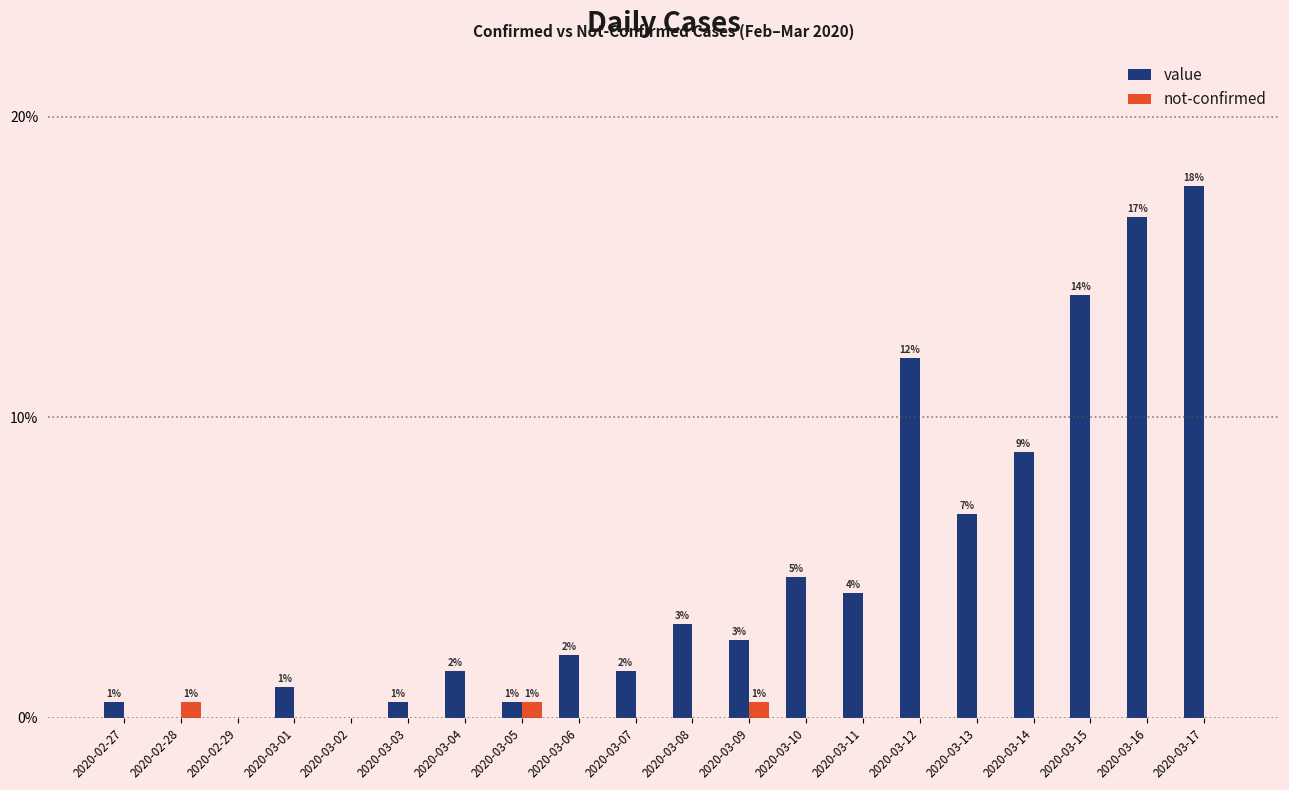

Are the bars horizontal?

No